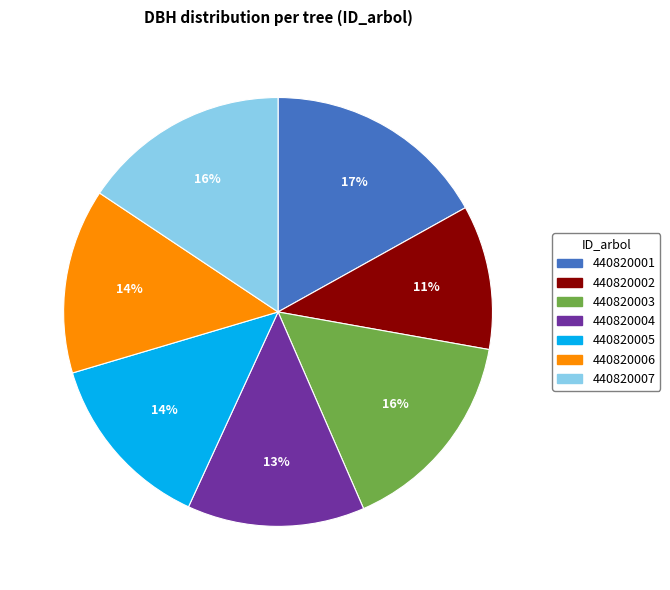

How many slices are in this pie chart?

7